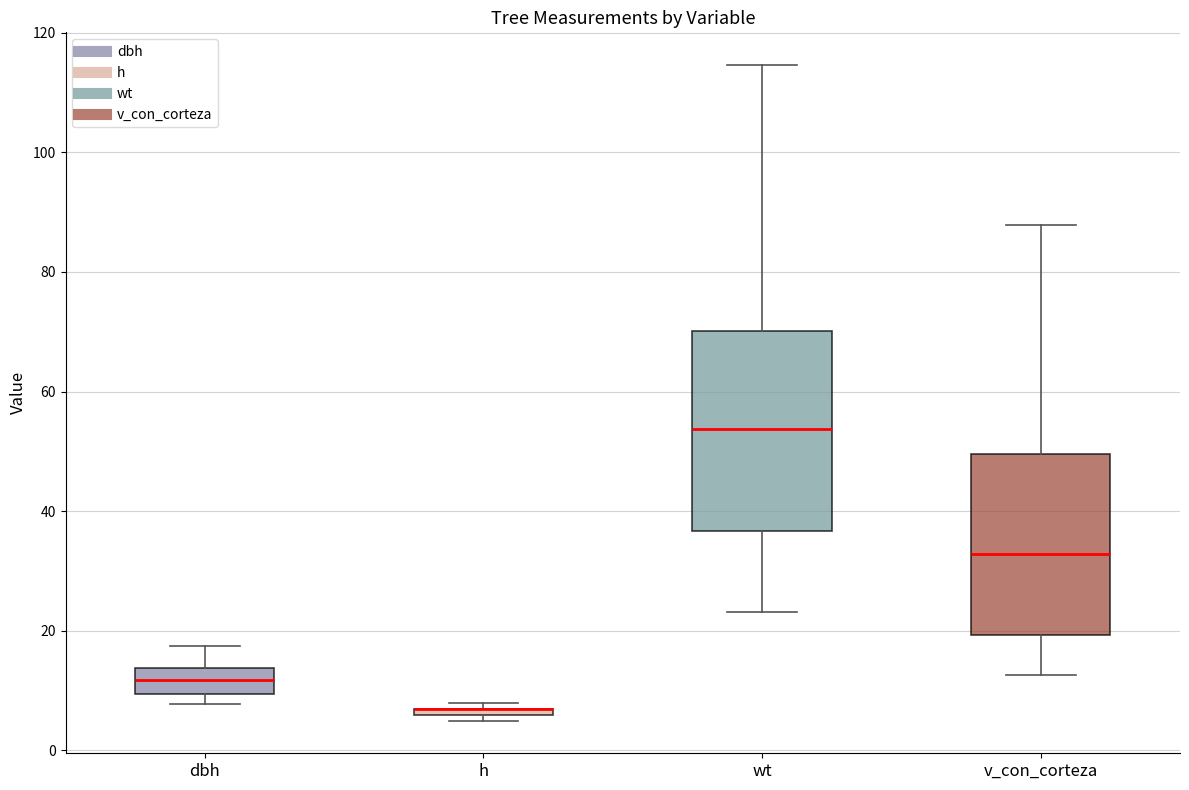

Where does the upper whisker of the box for wt end on the y-axis? The values are not printed on the chart, so give them approximately, as read against the axis.

114